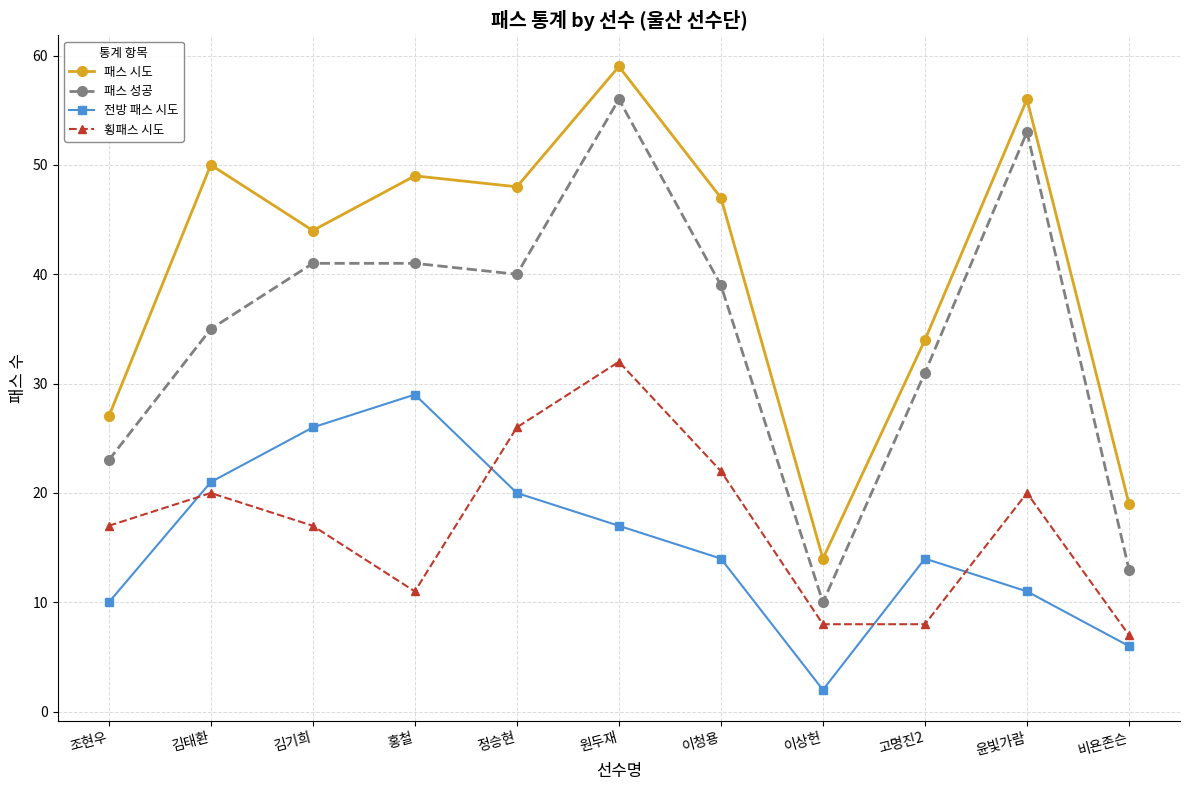

Which category has the highest value in the 전방 패스 시도 series?

홍철